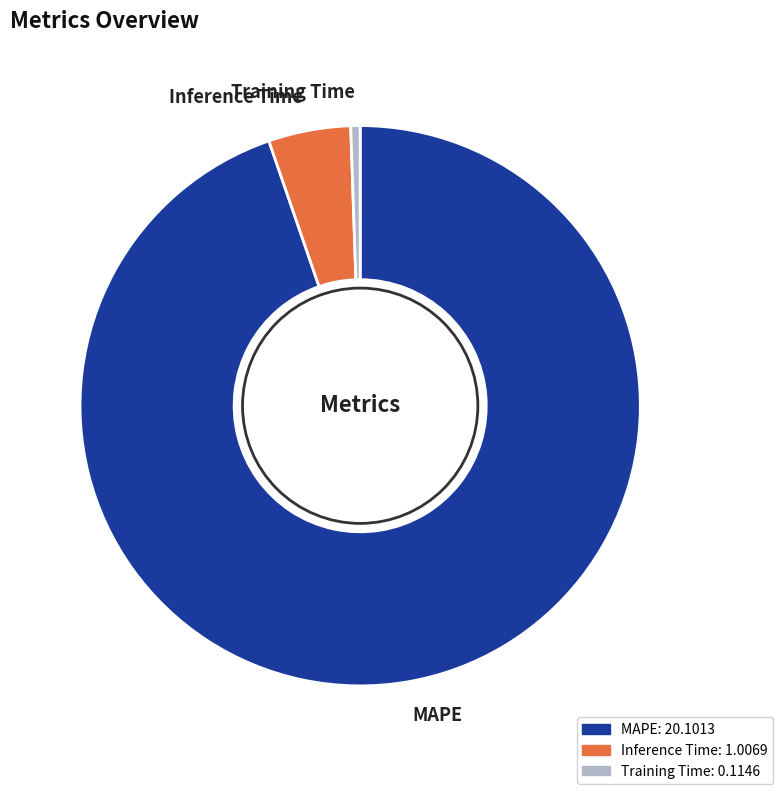

What is the smallest slice in the pie chart?

Training Time